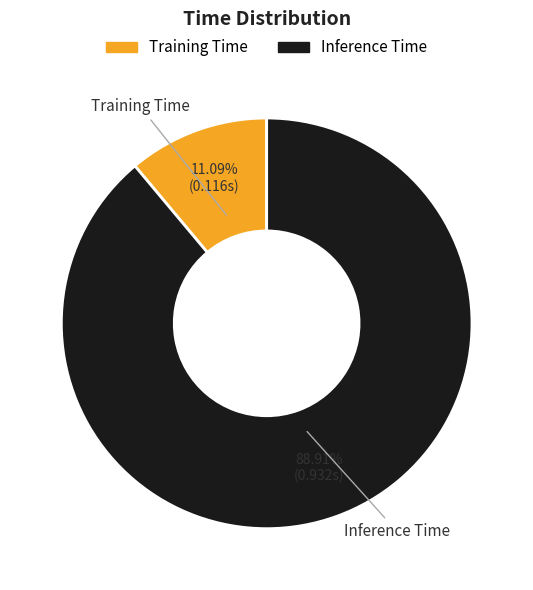

What is the largest slice in the pie chart?

Inference Time